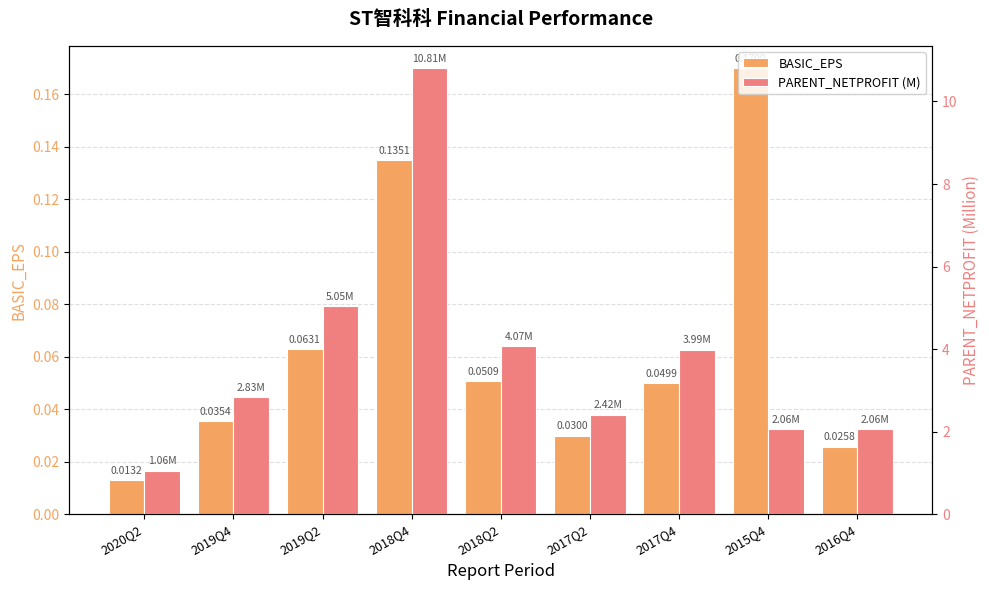

What is the label of the 5th bar from the right?

2018Q2